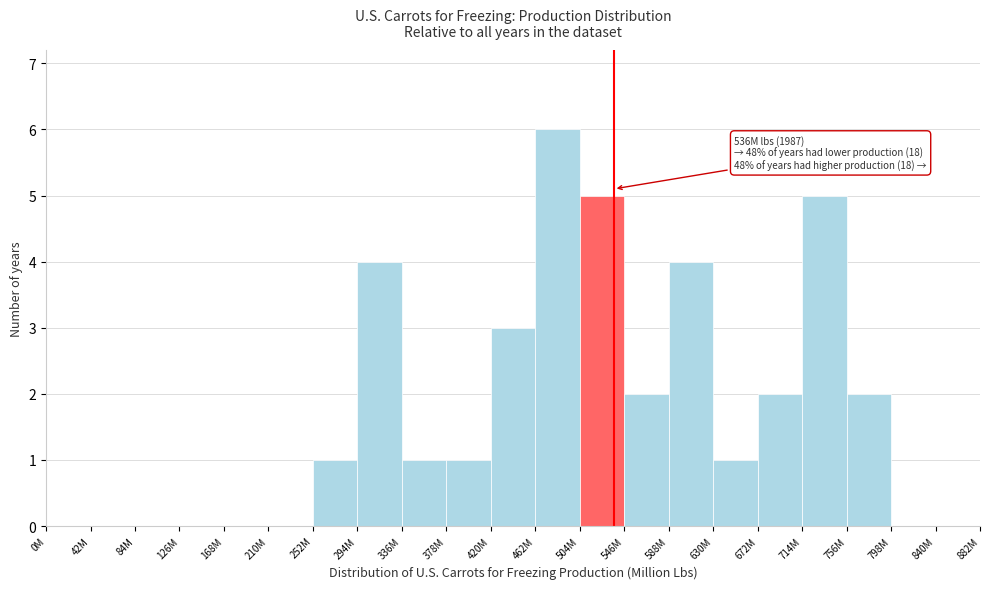

Reading left to right, what are all the values shown in this chart?

0M=0	42M=0	84M=0	126M=0	168M=0	210M=0	252M=1	294M=4	336M=1	378M=1	420M=3	462M=6	504M=5	546M=2	588M=4	630M=1	672M=2	714M=5	756M=2	798M=0	840M=0